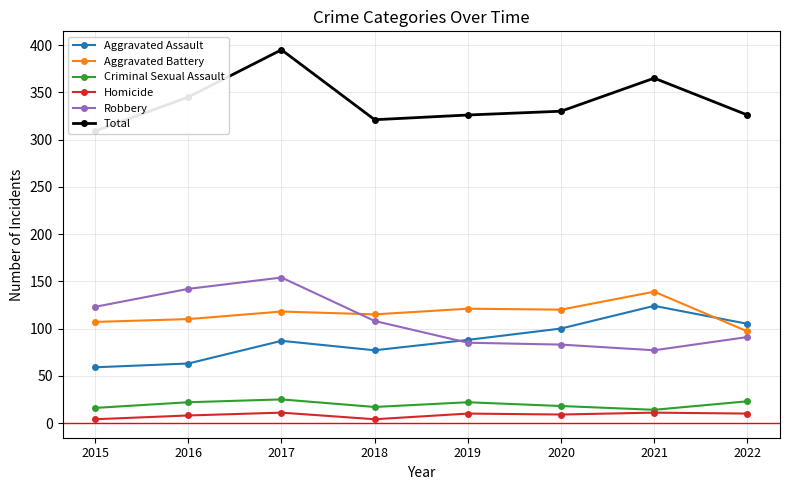

What is the value of the Homicide point at the 6th from the left?

9